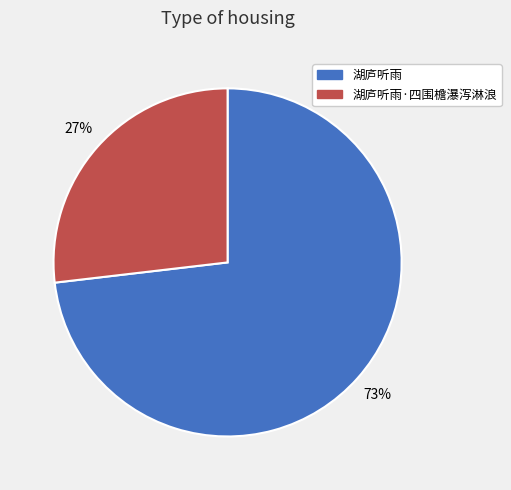

Is there a majority slice in this chart?

Yes